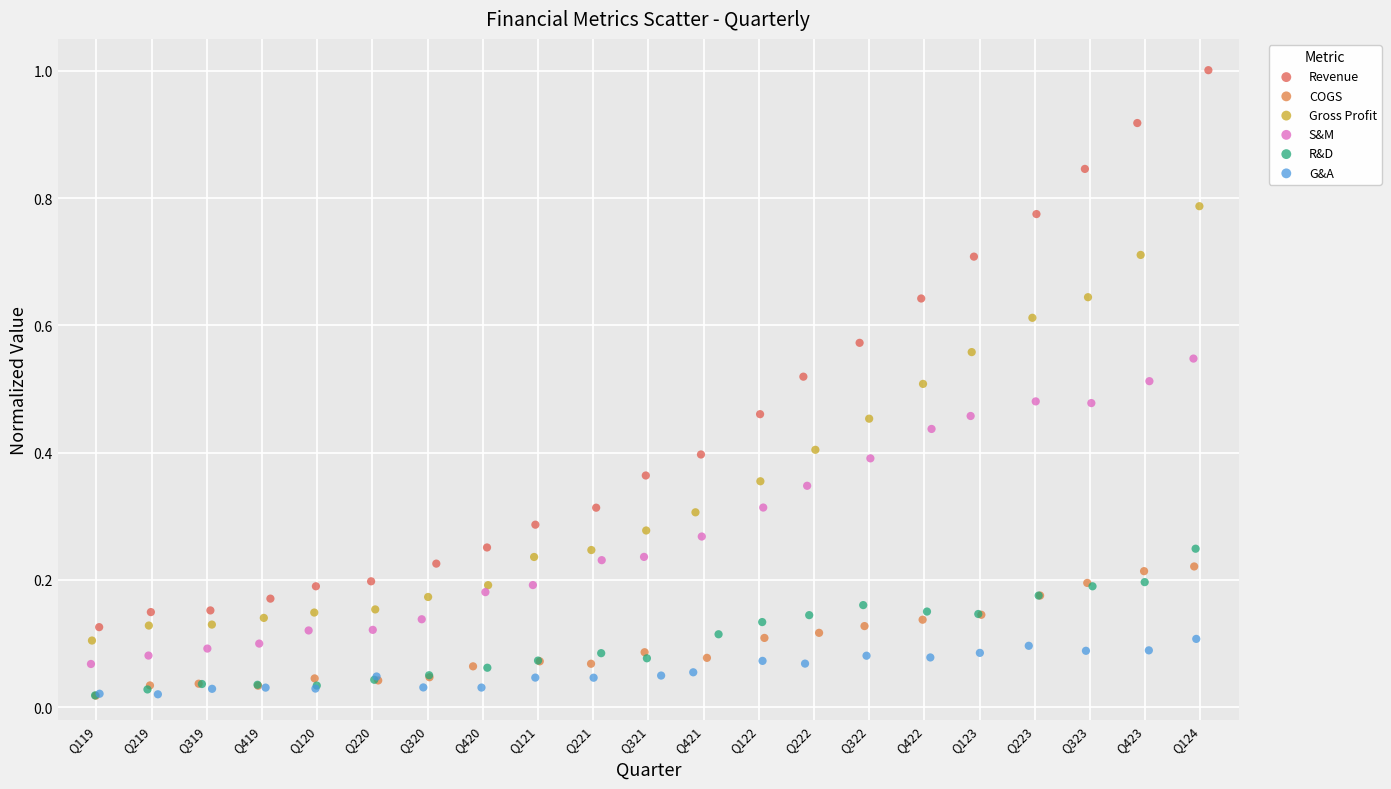

Which series contains the highest Y value?

Revenue